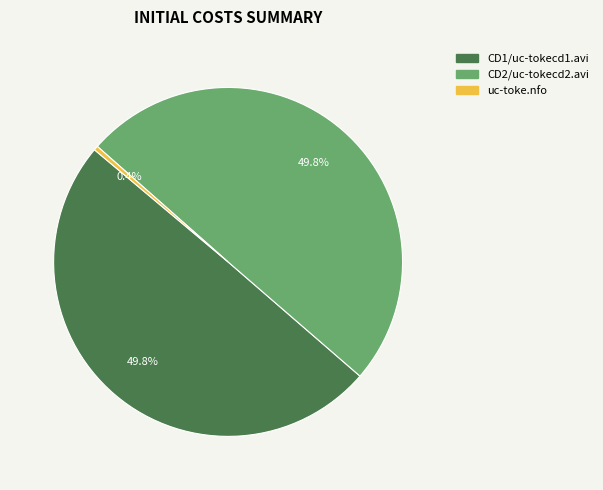

What percentage do CD1/uc-tokecd1.avi and uc-toke.nfo together represent?

50.2%